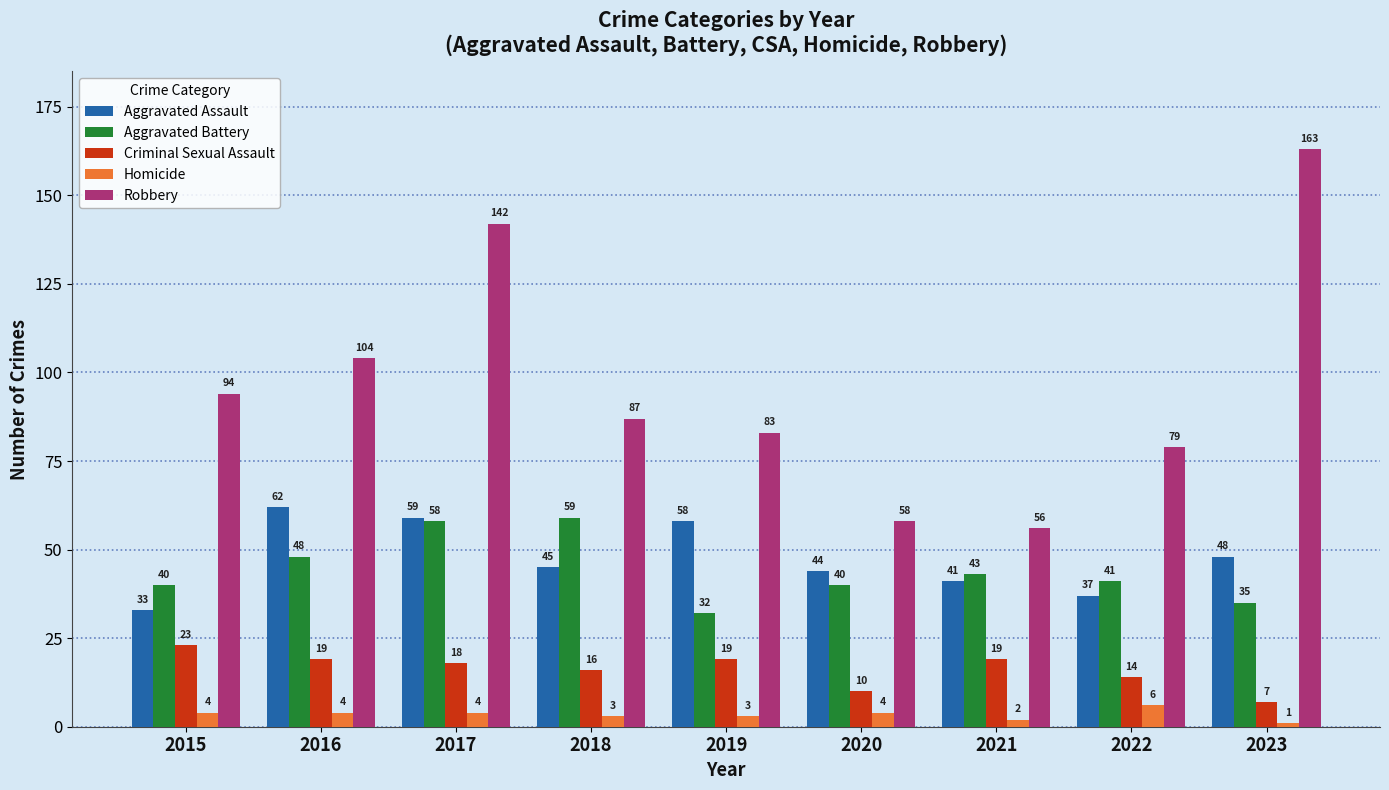

At 2019, list the series in order from largest to smallest.

Robbery, Aggravated Assault, Aggravated Battery, Criminal Sexual Assault, Homicide